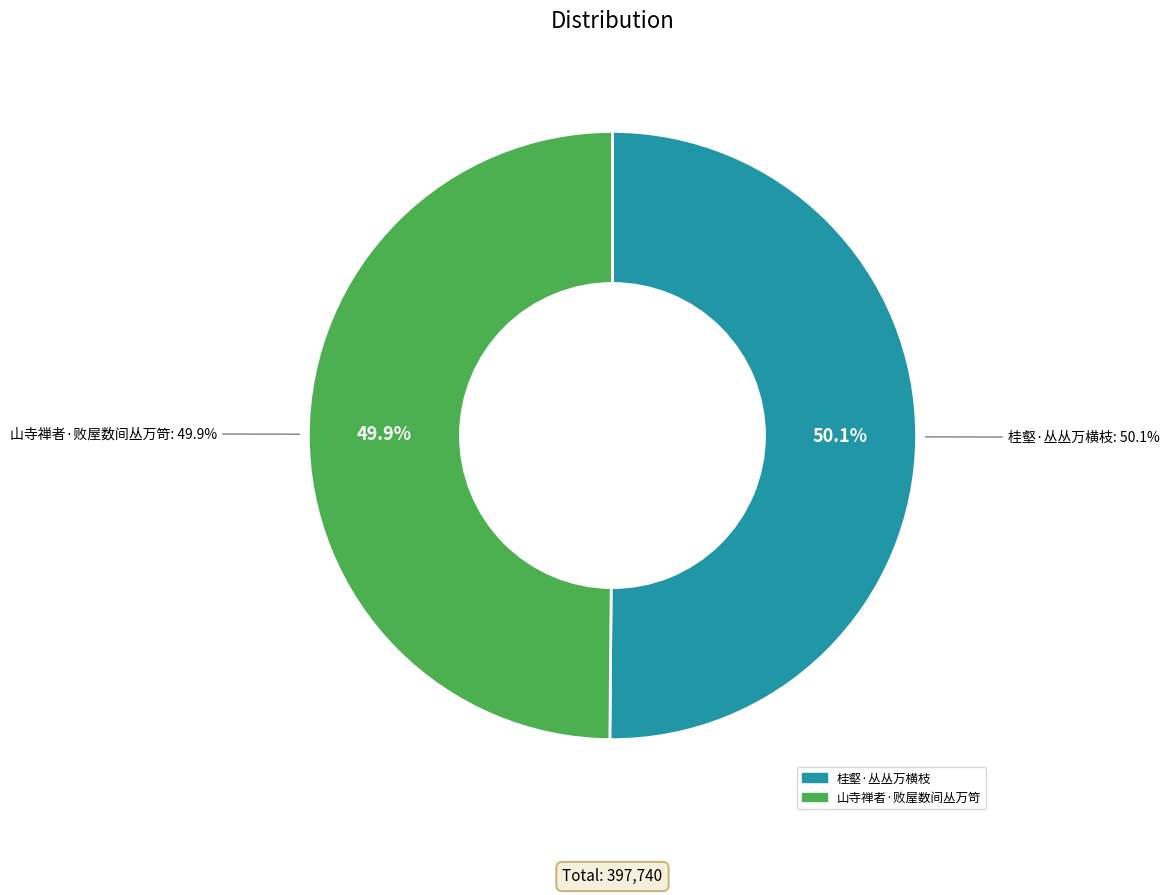

Is 山寺禅者·败屋数间丛万笴 the majority of the pie?

No